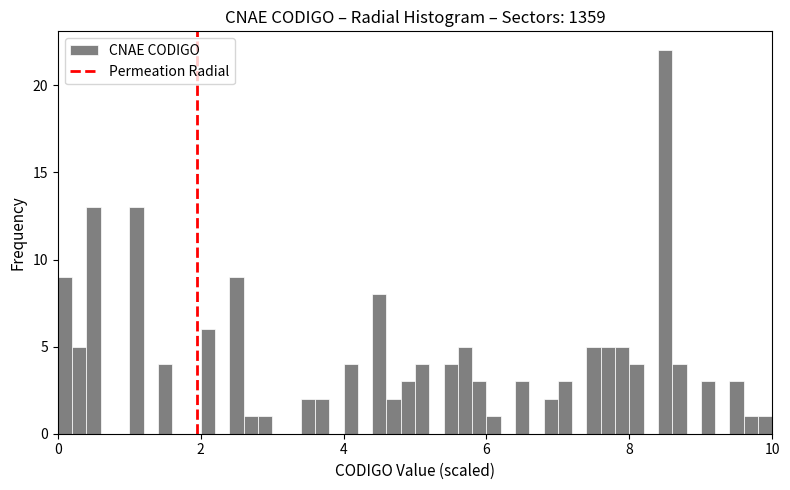

Read against the x-axis, roughly where is the centre of the tallest bar?

8.6